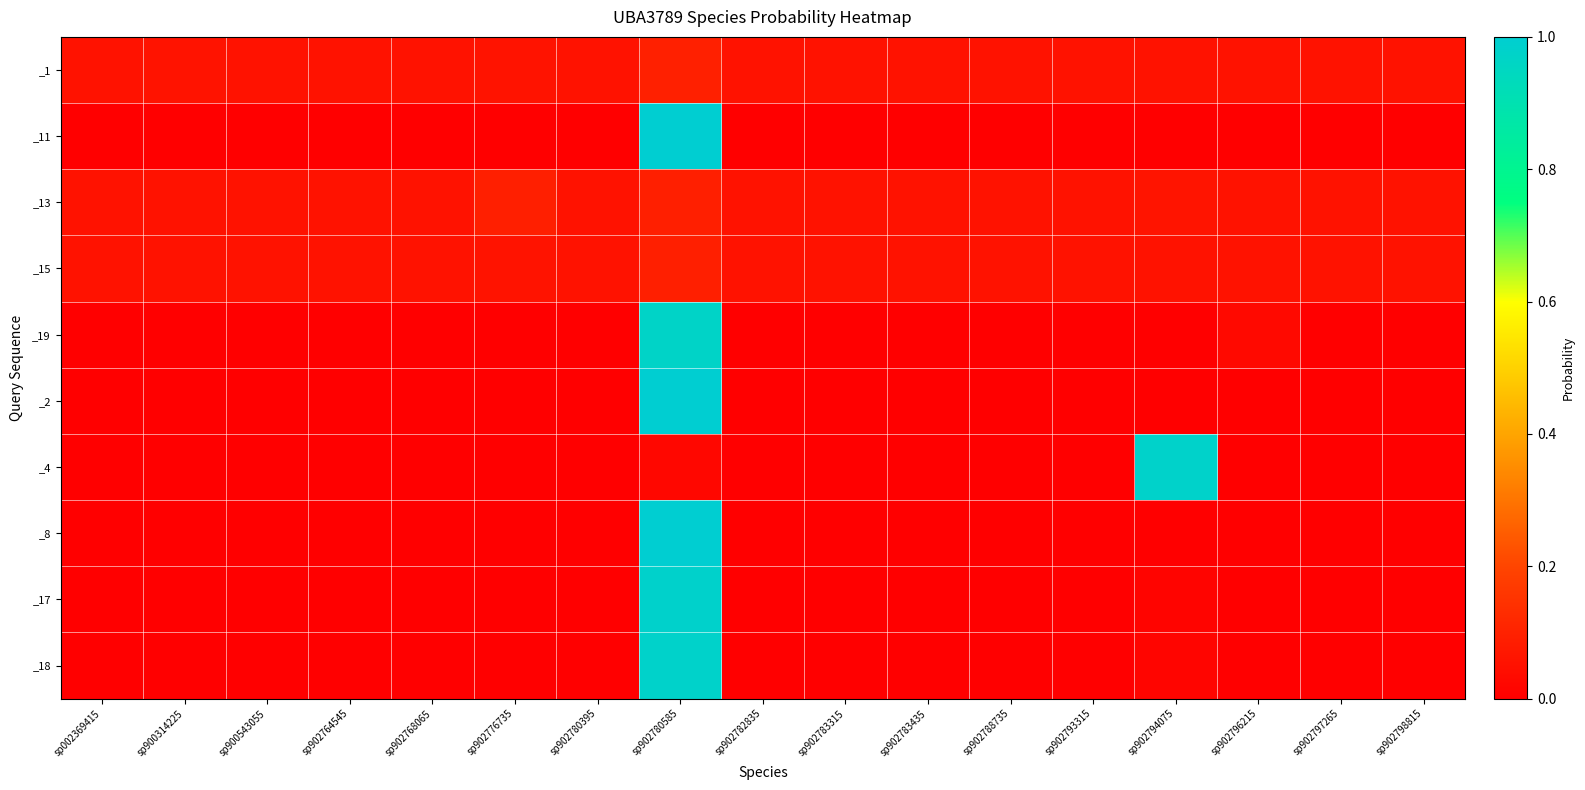

What is the total value across all series at sp902797265?

0.2